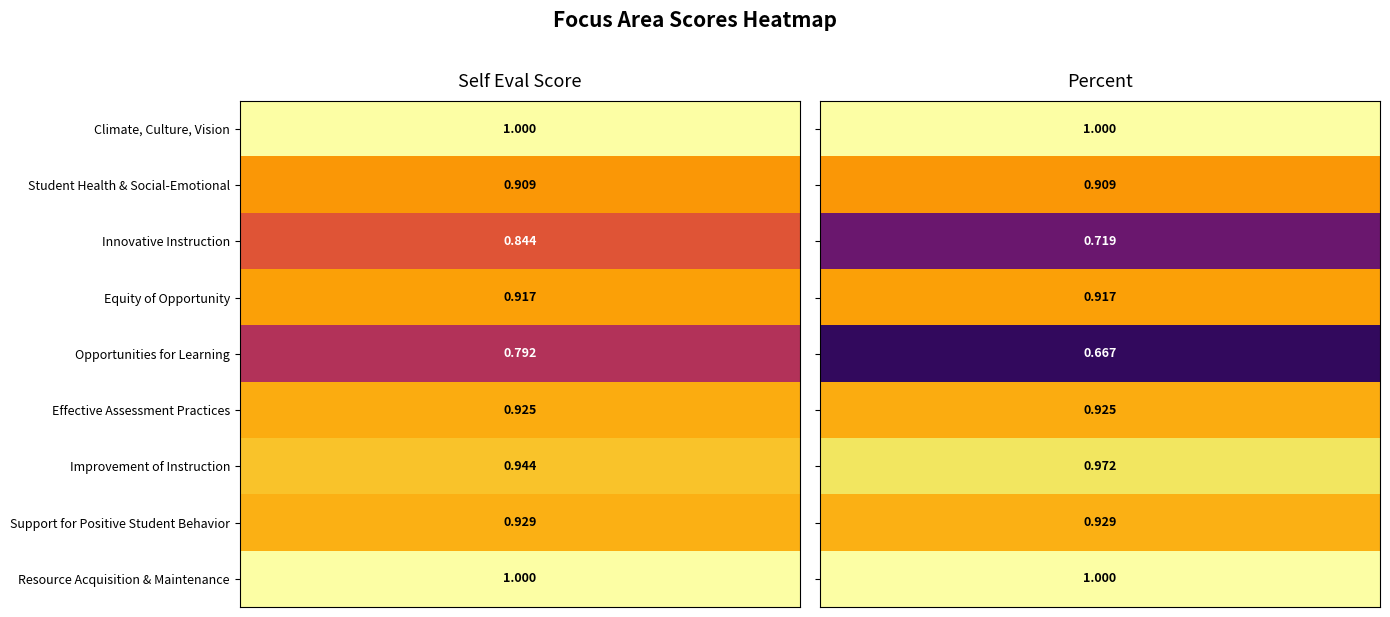

The value of Improvement of Instruction at 0 is 1.6. True or false?

False